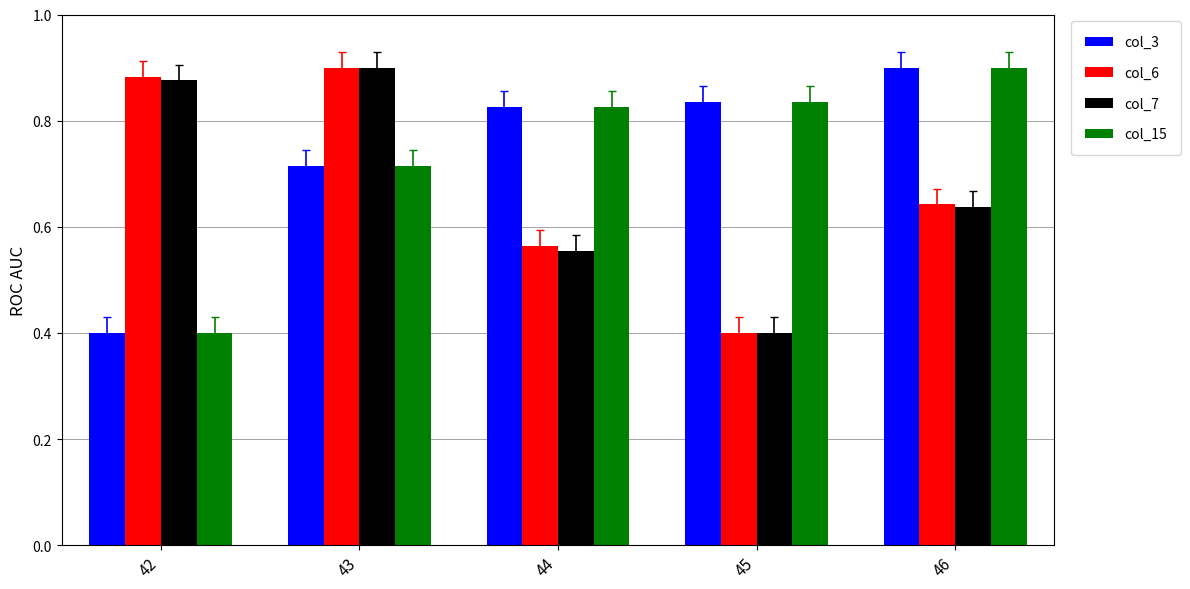

What is the total value across all series at 45?

2.5